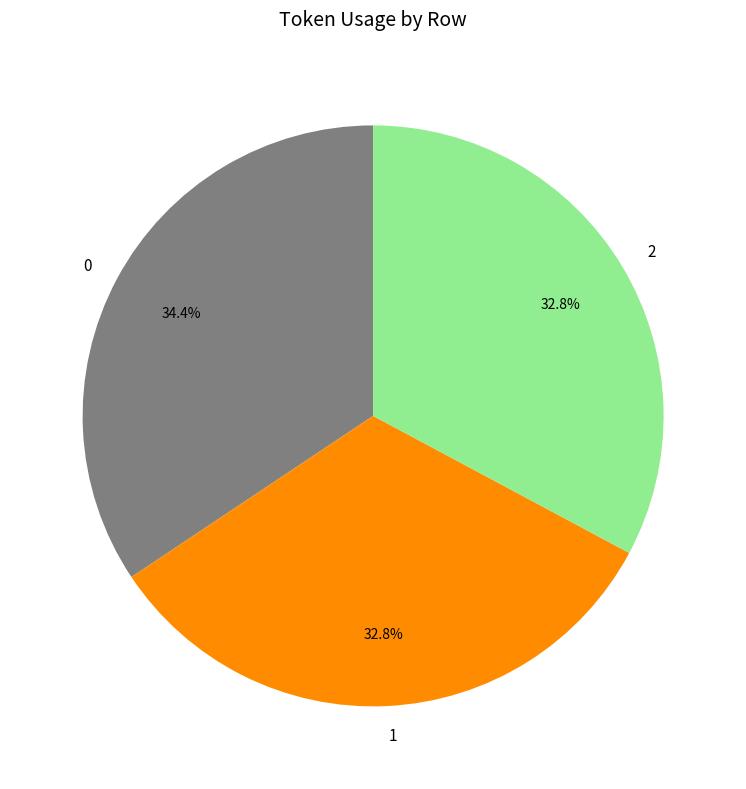

True or false: 2 accounts for 33% of the total.

True